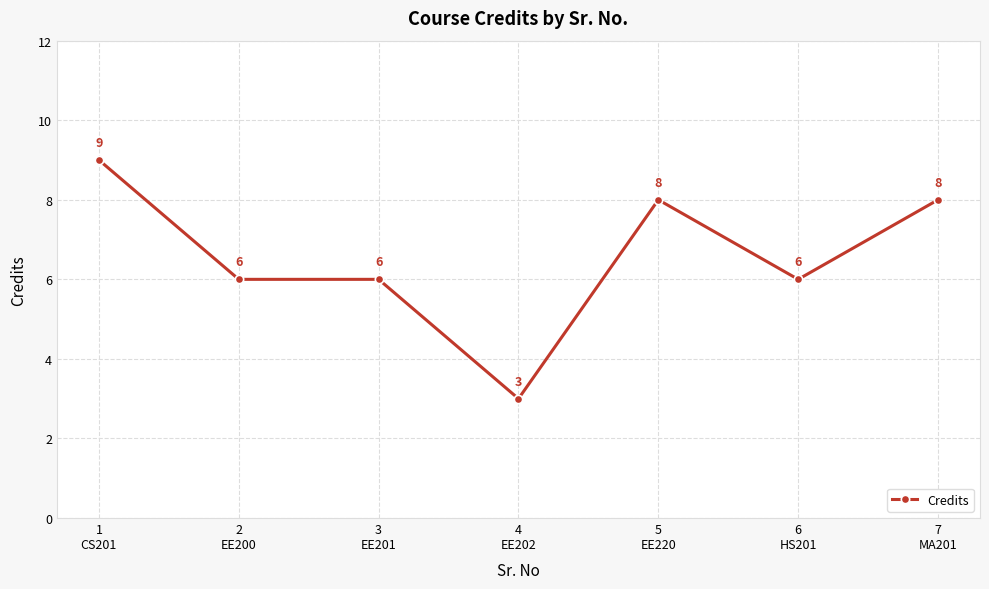

What is the change in value from 4
EE202 to 7
MA201?

+5